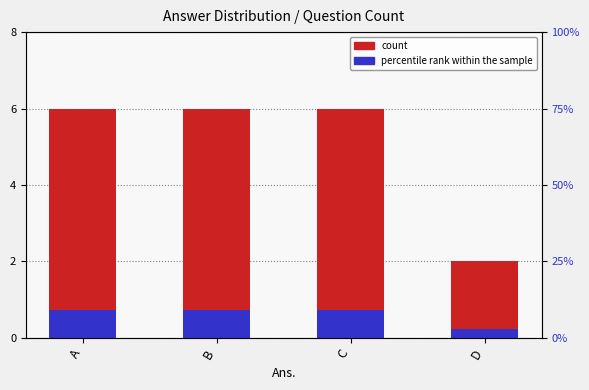

Between A and D, which series saw the biggest shift?

count